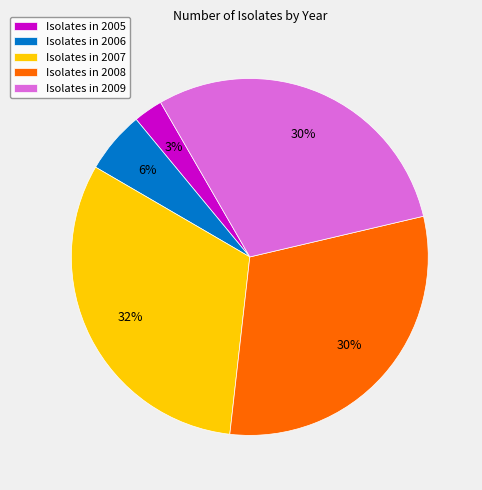

Is there any slice that represents more than half of the pie?

No